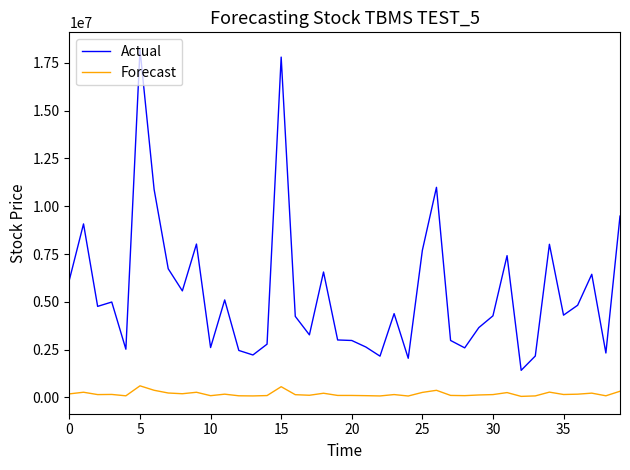

Rank the series by their maximum value, from highest to lowest.

Actual, Forecast